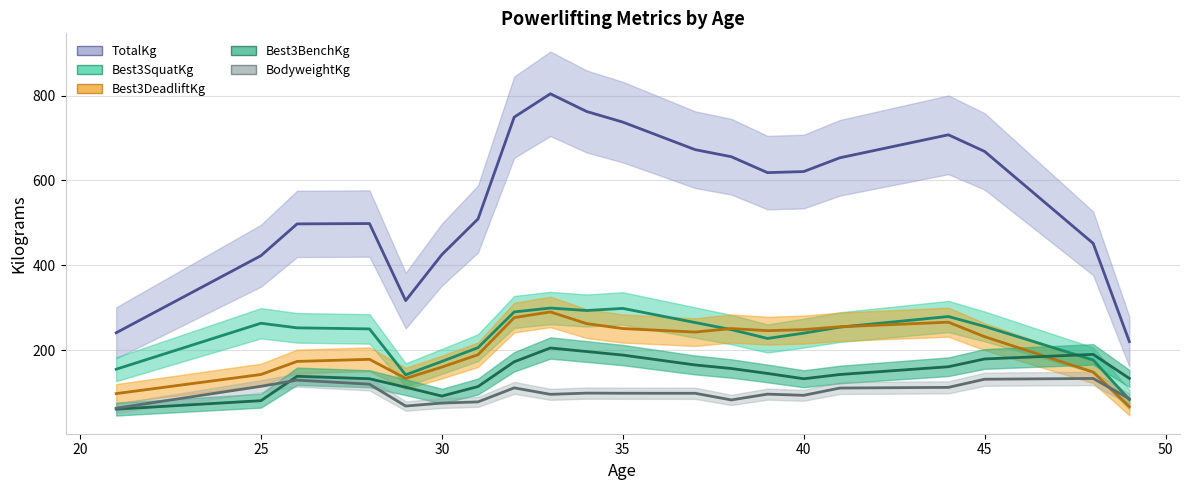

Which series has the largest range (max minus min)?

TotalKg